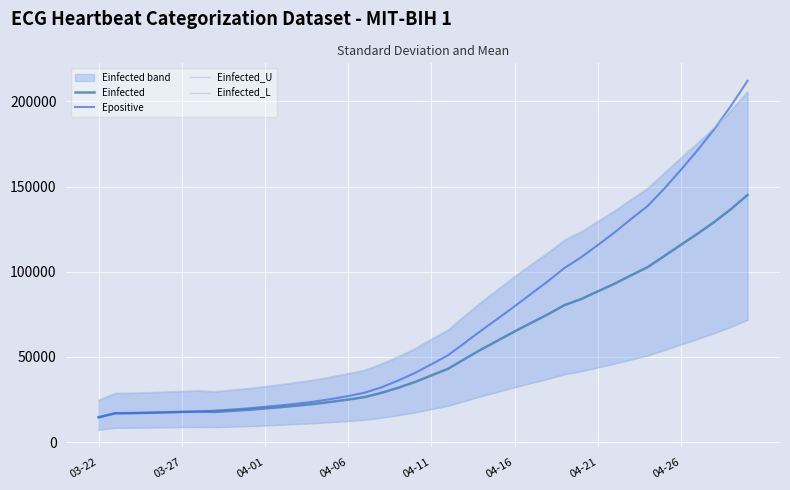

What is the highest value of the Epositive series?

212120.1